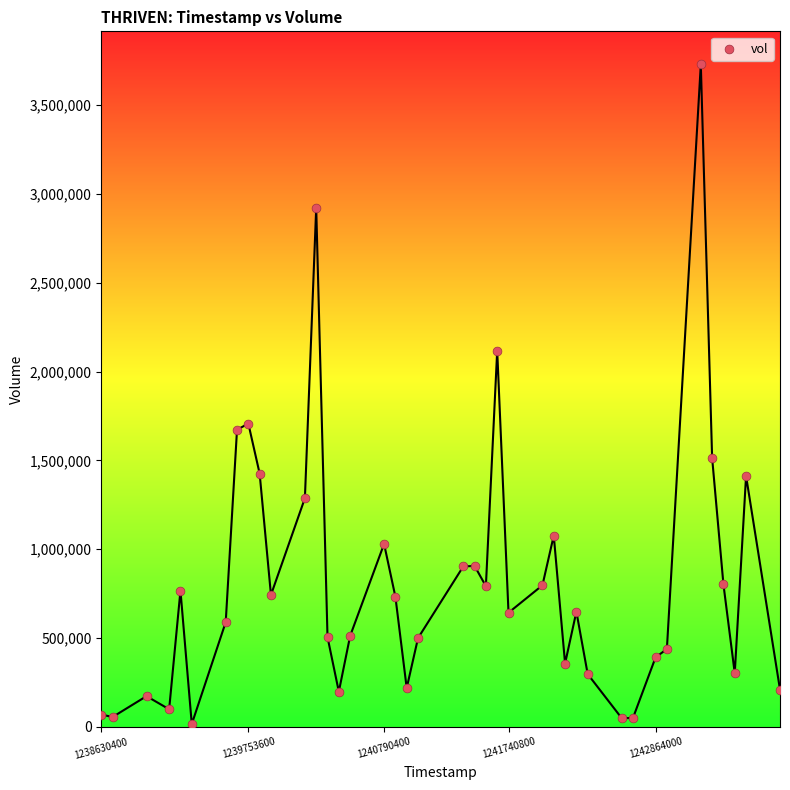

What is the range of X values (max minus min)?

5184000